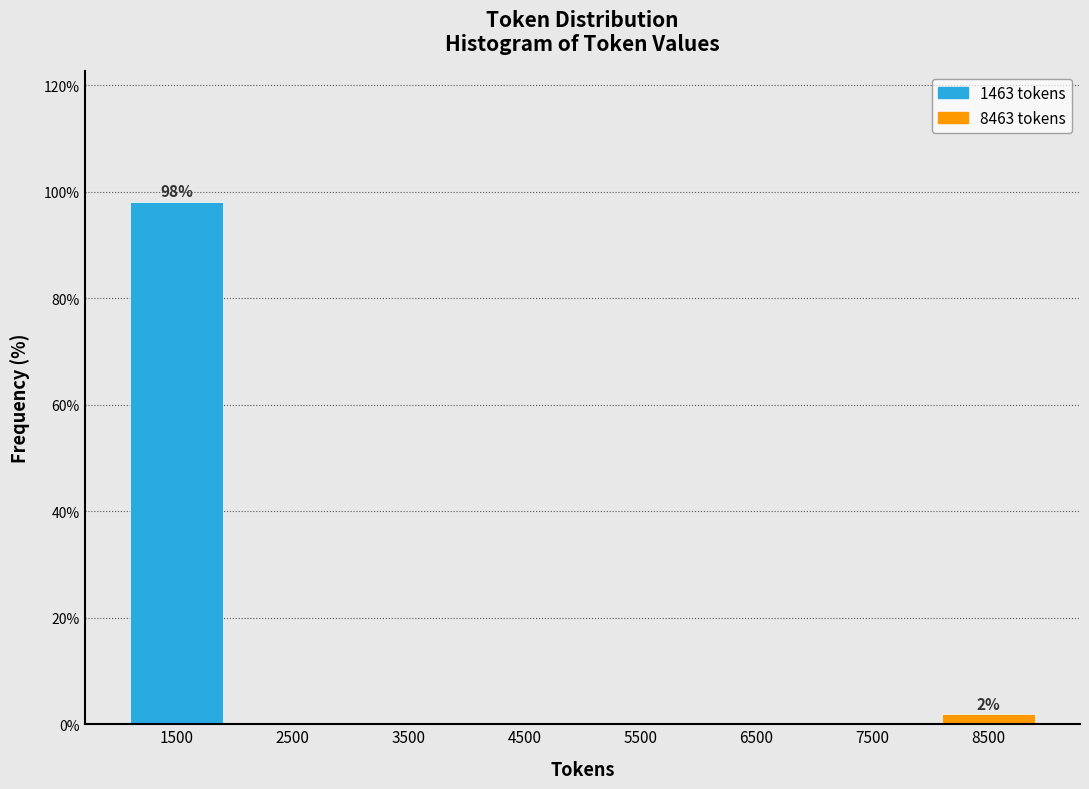

Which range on the x-axis has the tallest bar?

1000 to 2000